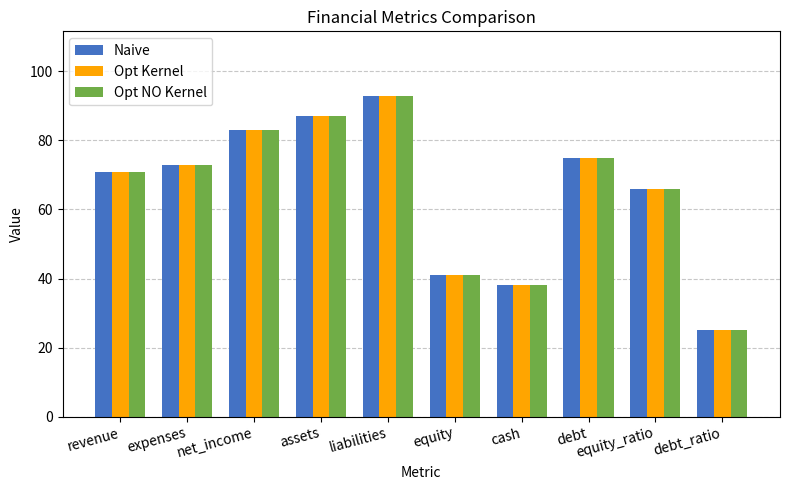

What is the label of the 3rd bar from the right?

debt